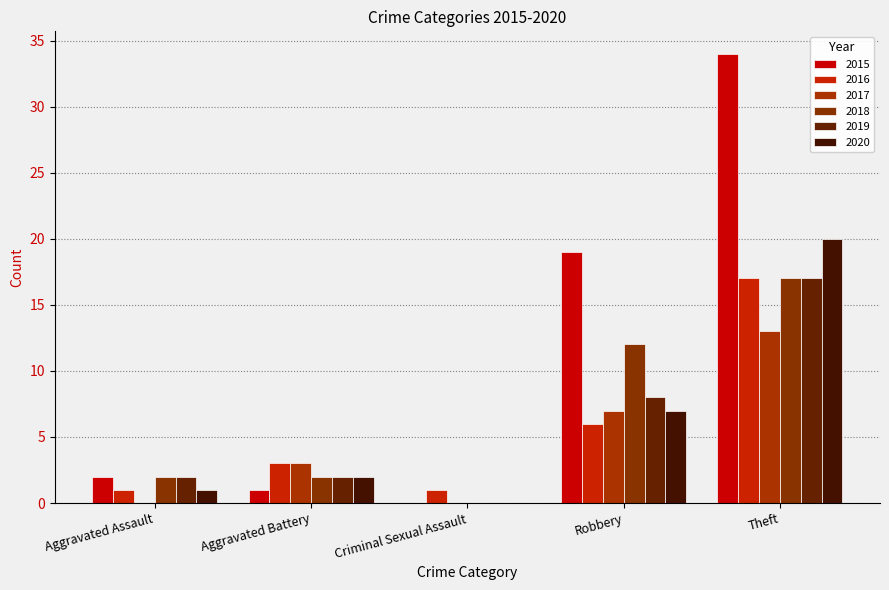

Are the bars grouped side by side (vs. stacked)?

Yes